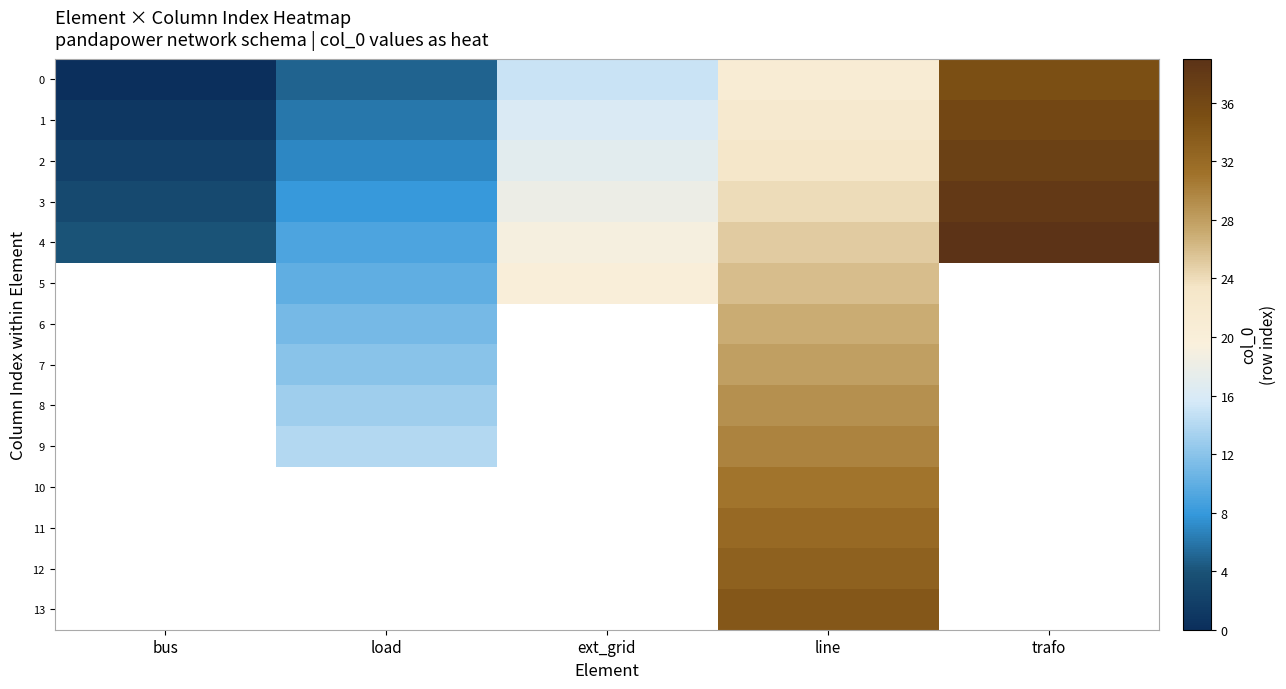

Is the value of 8 at load greater than the value of 0 at ext_grid?

No